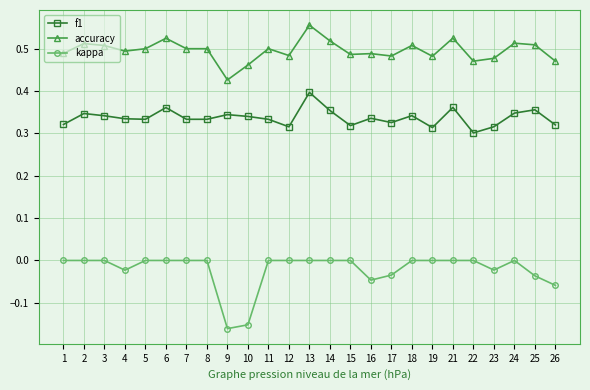

Where is accuracy nearest to the value 0?

9